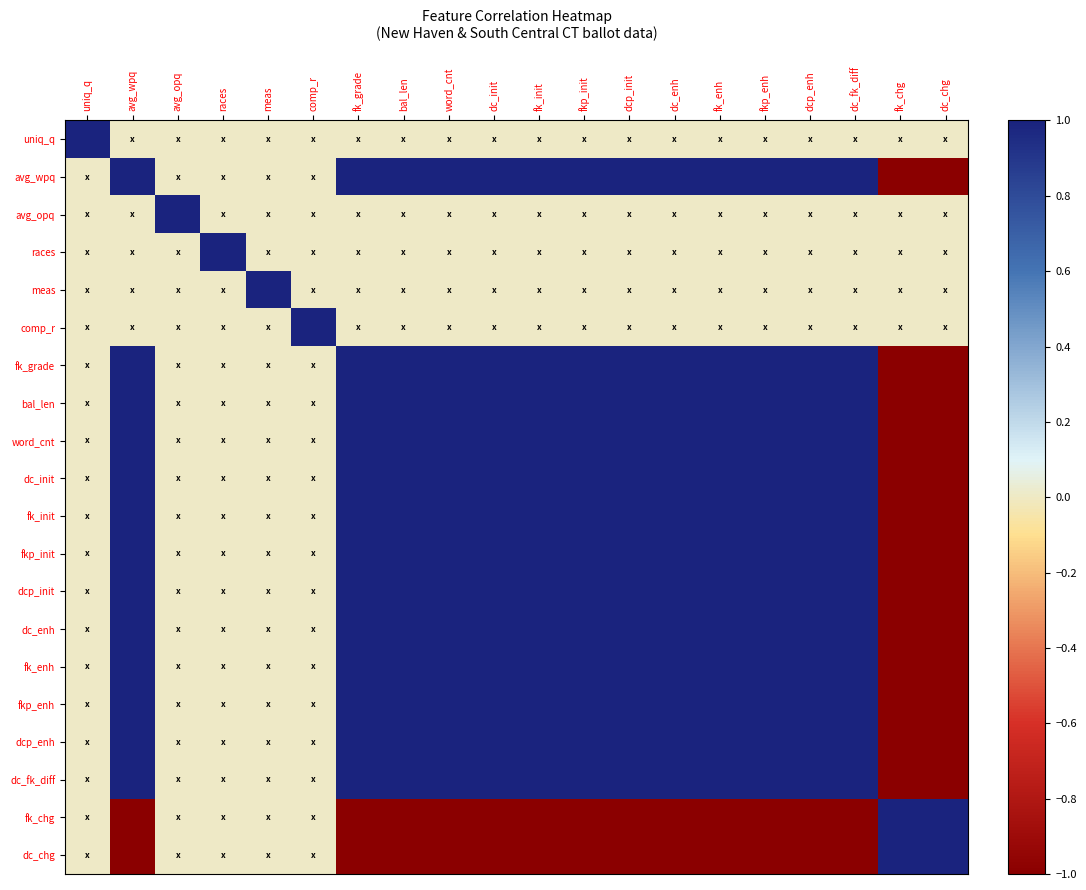

Reading left to right, what are all the values shown in this chart?

uniq_q: uniq_q=1.0	avg_wpq=0.0	avg_opq=0.0	races=0.0	meas=0.0	comp_r=0.0	fk_grade=0.0	bal_len=0.0	word_cnt=0.0	dc_init=0.0	fk_init=0.0	fkp_init=0.0	dcp_init=0.0	dc_enh=0.0	fk_enh=0.0	fkp_enh=0.0	dcp_enh=0.0	dc_fk_diff=0.0	fk_chg=0.0	dc_chg=0.0
avg_wpq: uniq_q=0.0	avg_wpq=1.0	avg_opq=0.0	races=0.0	meas=0.0	comp_r=0.0	fk_grade=1.0	bal_len=1.0	word_cnt=1.0	dc_init=1.0	fk_init=1.0	fkp_init=1.0	dcp_init=1.0	dc_enh=1.0	fk_enh=1.0	fkp_enh=1.0	dcp_enh=1.0	dc_fk_diff=1.0	fk_chg=-1.0	dc_chg=-1.0
avg_opq: uniq_q=0.0	avg_wpq=0.0	avg_opq=1.0	races=0.0	meas=0.0	comp_r=0.0	fk_grade=0.0	bal_len=0.0	word_cnt=0.0	dc_init=0.0	fk_init=0.0	fkp_init=0.0	dcp_init=0.0	dc_enh=0.0	fk_enh=0.0	fkp_enh=0.0	dcp_enh=0.0	dc_fk_diff=0.0	fk_chg=0.0	dc_chg=0.0
races: uniq_q=0.0	avg_wpq=0.0	avg_opq=0.0	races=1.0	meas=0.0	comp_r=0.0	fk_grade=0.0	bal_len=0.0	word_cnt=0.0	dc_init=0.0	fk_init=0.0	fkp_init=0.0	dcp_init=0.0	dc_enh=0.0	fk_enh=0.0	fkp_enh=0.0	dcp_enh=0.0	dc_fk_diff=0.0	fk_chg=0.0	dc_chg=0.0
meas: uniq_q=0.0	avg_wpq=0.0	avg_opq=0.0	races=0.0	meas=1.0	comp_r=0.0	fk_grade=0.0	bal_len=0.0	word_cnt=0.0	dc_init=0.0	fk_init=0.0	fkp_init=0.0	dcp_init=0.0	dc_enh=0.0	fk_enh=0.0	fkp_enh=0.0	dcp_enh=0.0	dc_fk_diff=0.0	fk_chg=0.0	dc_chg=0.0
comp_r: uniq_q=0.0	avg_wpq=0.0	avg_opq=0.0	races=0.0	meas=0.0	comp_r=1.0	fk_grade=0.0	bal_len=0.0	word_cnt=0.0	dc_init=0.0	fk_init=0.0	fkp_init=0.0	dcp_init=0.0	dc_enh=0.0	fk_enh=0.0	fkp_enh=0.0	dcp_enh=0.0	dc_fk_diff=0.0	fk_chg=0.0	dc_chg=0.0
fk_grade: uniq_q=0.0	avg_wpq=1.0	avg_opq=0.0	races=0.0	meas=0.0	comp_r=0.0	fk_grade=1.0	bal_len=1.0	word_cnt=1.0	dc_init=1.0	fk_init=1.0	fkp_init=1.0	dcp_init=1.0	dc_enh=1.0	fk_enh=1.0	fkp_enh=1.0	dcp_enh=1.0	dc_fk_diff=1.0	fk_chg=-1.0	dc_chg=-1.0
bal_len: uniq_q=0.0	avg_wpq=1.0	avg_opq=0.0	races=0.0	meas=0.0	comp_r=0.0	fk_grade=1.0	bal_len=1.0	word_cnt=1.0	dc_init=1.0	fk_init=1.0	fkp_init=1.0	dcp_init=1.0	dc_enh=1.0	fk_enh=1.0	fkp_enh=1.0	dcp_enh=1.0	dc_fk_diff=1.0	fk_chg=-1.0	dc_chg=-1.0
word_cnt: uniq_q=0.0	avg_wpq=1.0	avg_opq=0.0	races=0.0	meas=0.0	comp_r=0.0	fk_grade=1.0	bal_len=1.0	word_cnt=1.0	dc_init=1.0	fk_init=1.0	fkp_init=1.0	dcp_init=1.0	dc_enh=1.0	fk_enh=1.0	fkp_enh=1.0	dcp_enh=1.0	dc_fk_diff=1.0	fk_chg=-1.0	dc_chg=-1.0
dc_init: uniq_q=0.0	avg_wpq=1.0	avg_opq=0.0	races=0.0	meas=0.0	comp_r=0.0	fk_grade=1.0	bal_len=1.0	word_cnt=1.0	dc_init=1.0	fk_init=1.0	fkp_init=1.0	dcp_init=1.0	dc_enh=1.0	fk_enh=1.0	fkp_enh=1.0	dcp_enh=1.0	dc_fk_diff=1.0	fk_chg=-1.0	dc_chg=-1.0
fk_init: uniq_q=0.0	avg_wpq=1.0	avg_opq=0.0	races=0.0	meas=0.0	comp_r=0.0	fk_grade=1.0	bal_len=1.0	word_cnt=1.0	dc_init=1.0	fk_init=1.0	fkp_init=1.0	dcp_init=1.0	dc_enh=1.0	fk_enh=1.0	fkp_enh=1.0	dcp_enh=1.0	dc_fk_diff=1.0	fk_chg=-1.0	dc_chg=-1.0
fkp_init: uniq_q=0.0	avg_wpq=1.0	avg_opq=0.0	races=0.0	meas=0.0	comp_r=0.0	fk_grade=1.0	bal_len=1.0	word_cnt=1.0	dc_init=1.0	fk_init=1.0	fkp_init=1.0	dcp_init=1.0	dc_enh=1.0	fk_enh=1.0	fkp_enh=1.0	dcp_enh=1.0	dc_fk_diff=1.0	fk_chg=-1.0	dc_chg=-1.0
dcp_init: uniq_q=0.0	avg_wpq=1.0	avg_opq=0.0	races=0.0	meas=0.0	comp_r=0.0	fk_grade=1.0	bal_len=1.0	word_cnt=1.0	dc_init=1.0	fk_init=1.0	fkp_init=1.0	dcp_init=1.0	dc_enh=1.0	fk_enh=1.0	fkp_enh=1.0	dcp_enh=1.0	dc_fk_diff=1.0	fk_chg=-1.0	dc_chg=-1.0
dc_enh: uniq_q=0.0	avg_wpq=1.0	avg_opq=0.0	races=0.0	meas=0.0	comp_r=0.0	fk_grade=1.0	bal_len=1.0	word_cnt=1.0	dc_init=1.0	fk_init=1.0	fkp_init=1.0	dcp_init=1.0	dc_enh=1.0	fk_enh=1.0	fkp_enh=1.0	dcp_enh=1.0	dc_fk_diff=1.0	fk_chg=-1.0	dc_chg=-1.0
fk_enh: uniq_q=0.0	avg_wpq=1.0	avg_opq=0.0	races=0.0	meas=0.0	comp_r=0.0	fk_grade=1.0	bal_len=1.0	word_cnt=1.0	dc_init=1.0	fk_init=1.0	fkp_init=1.0	dcp_init=1.0	dc_enh=1.0	fk_enh=1.0	fkp_enh=1.0	dcp_enh=1.0	dc_fk_diff=1.0	fk_chg=-1.0	dc_chg=-1.0
fkp_enh: uniq_q=0.0	avg_wpq=1.0	avg_opq=0.0	races=0.0	meas=0.0	comp_r=0.0	fk_grade=1.0	bal_len=1.0	word_cnt=1.0	dc_init=1.0	fk_init=1.0	fkp_init=1.0	dcp_init=1.0	dc_enh=1.0	fk_enh=1.0	fkp_enh=1.0	dcp_enh=1.0	dc_fk_diff=1.0	fk_chg=-1.0	dc_chg=-1.0
dcp_enh: uniq_q=0.0	avg_wpq=1.0	avg_opq=0.0	races=0.0	meas=0.0	comp_r=0.0	fk_grade=1.0	bal_len=1.0	word_cnt=1.0	dc_init=1.0	fk_init=1.0	fkp_init=1.0	dcp_init=1.0	dc_enh=1.0	fk_enh=1.0	fkp_enh=1.0	dcp_enh=1.0	dc_fk_diff=1.0	fk_chg=-1.0	dc_chg=-1.0
dc_fk_diff: uniq_q=0.0	avg_wpq=1.0	avg_opq=0.0	races=0.0	meas=0.0	comp_r=0.0	fk_grade=1.0	bal_len=1.0	word_cnt=1.0	dc_init=1.0	fk_init=1.0	fkp_init=1.0	dcp_init=1.0	dc_enh=1.0	fk_enh=1.0	fkp_enh=1.0	dcp_enh=1.0	dc_fk_diff=1.0	fk_chg=-1.0	dc_chg=-1.0
fk_chg: uniq_q=0.0	avg_wpq=-1.0	avg_opq=0.0	races=0.0	meas=0.0	comp_r=0.0	fk_grade=-1.0	bal_len=-1.0	word_cnt=-1.0	dc_init=-1.0	fk_init=-1.0	fkp_init=-1.0	dcp_init=-1.0	dc_enh=-1.0	fk_enh=-1.0	fkp_enh=-1.0	dcp_enh=-1.0	dc_fk_diff=-1.0	fk_chg=1.0	dc_chg=1.0
dc_chg: uniq_q=0.0	avg_wpq=-1.0	avg_opq=0.0	races=0.0	meas=0.0	comp_r=0.0	fk_grade=-1.0	bal_len=-1.0	word_cnt=-1.0	dc_init=-1.0	fk_init=-1.0	fkp_init=-1.0	dcp_init=-1.0	dc_enh=-1.0	fk_enh=-1.0	fkp_enh=-1.0	dcp_enh=-1.0	dc_fk_diff=-1.0	fk_chg=1.0	dc_chg=1.0